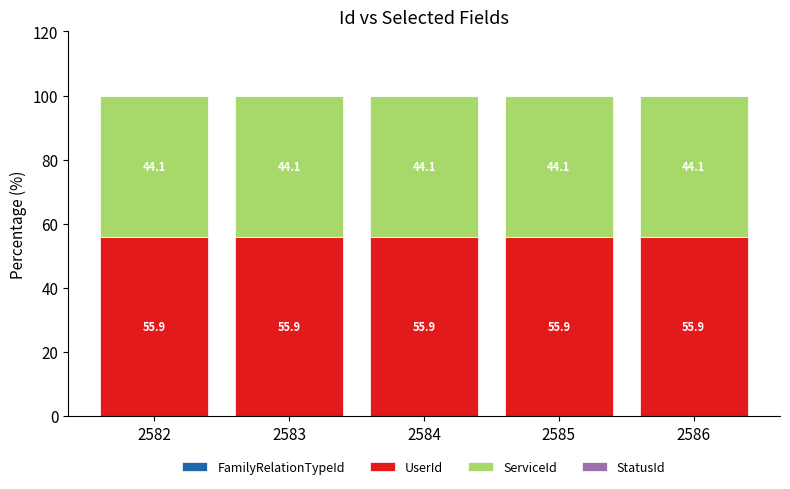

What is the total value across all series at 2583?

100.0